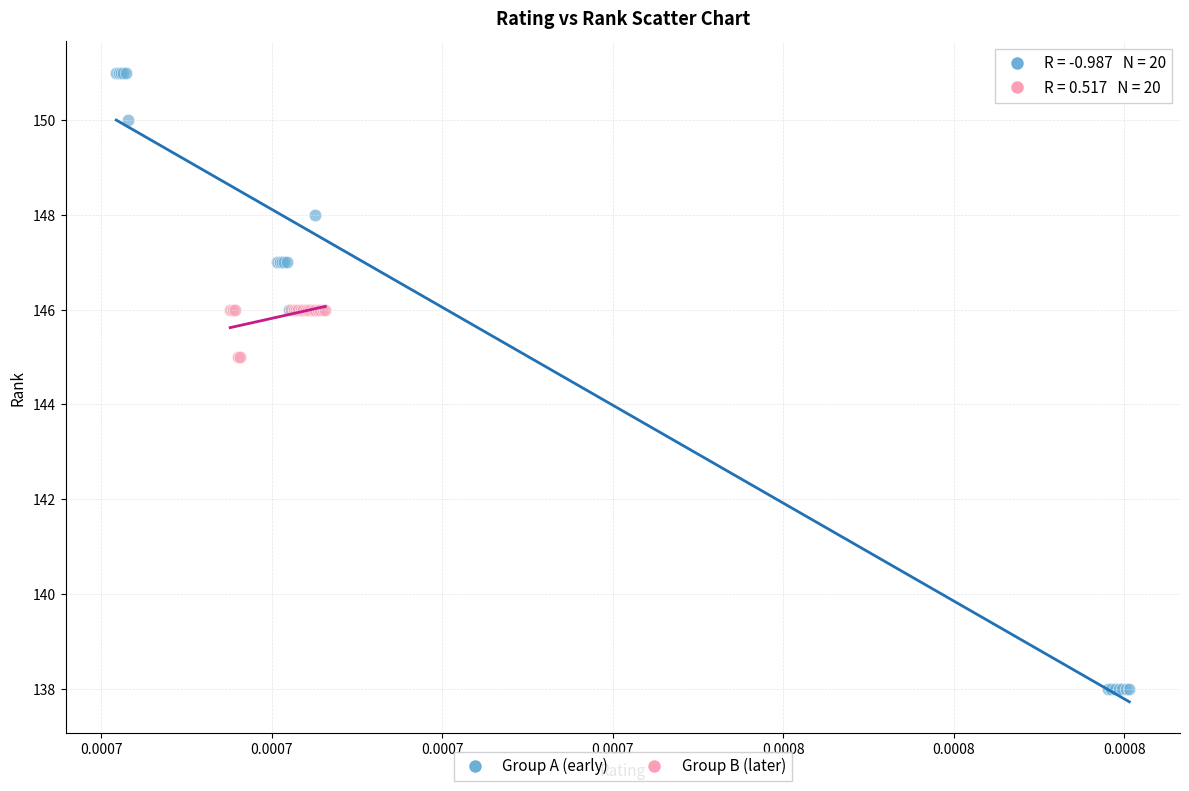

Which series has the widest spread of Y values?

Group A (early)